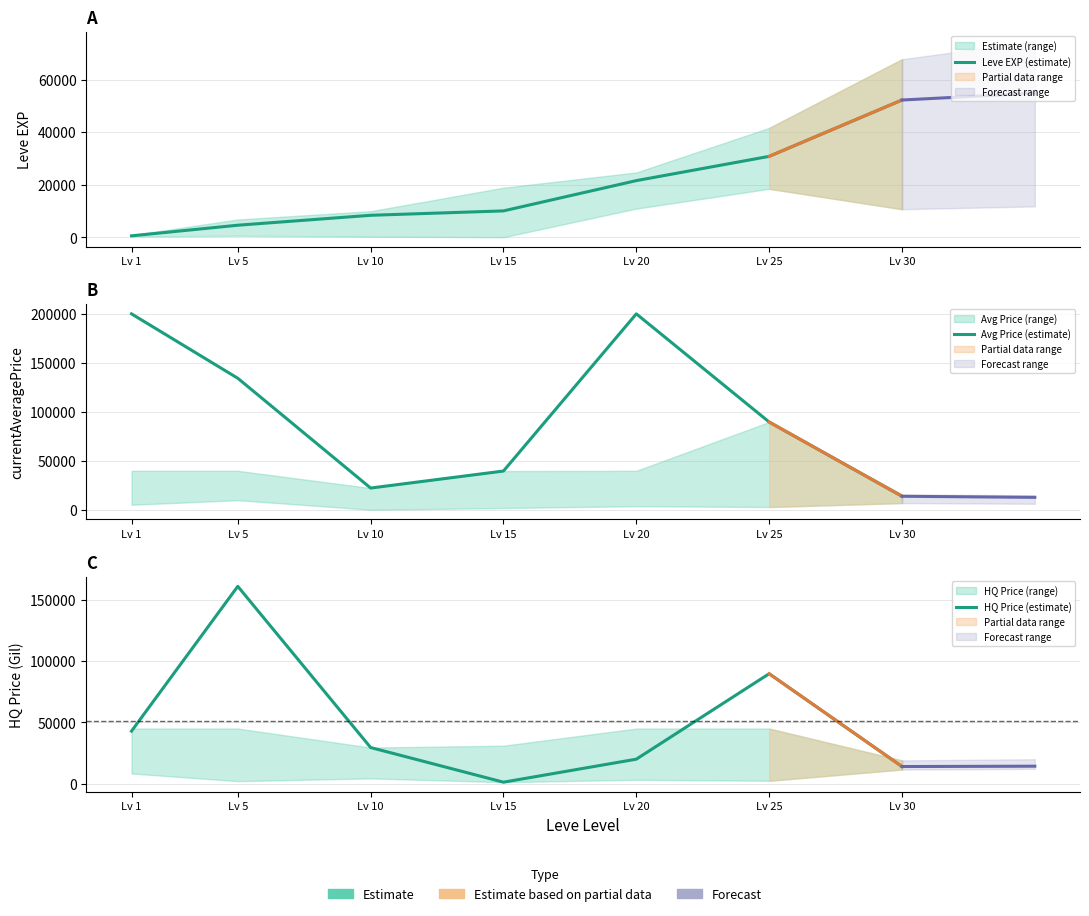

The Leve EXP (estimate) series shows 21600.0 at Lv 20. True or false?

True